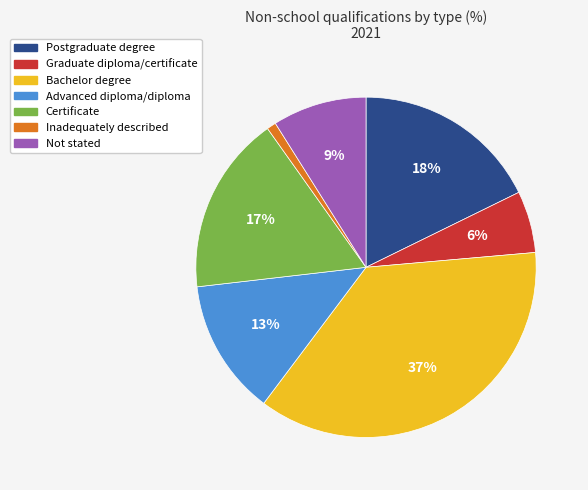

To the nearest percent, what is the difference between the Graduate diploma/certificate and Inadequately described slice percentages?

5%